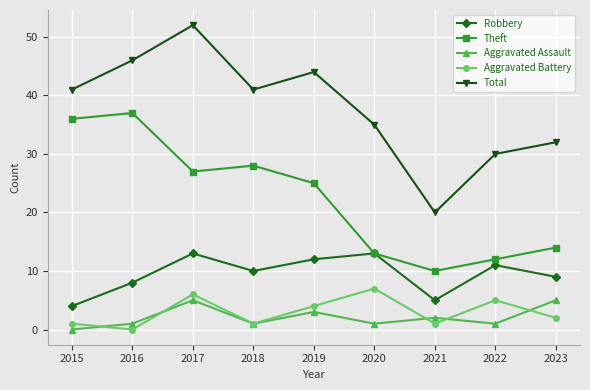

What is the difference between the maximum and minimum values in the Aggravated Battery series?

7